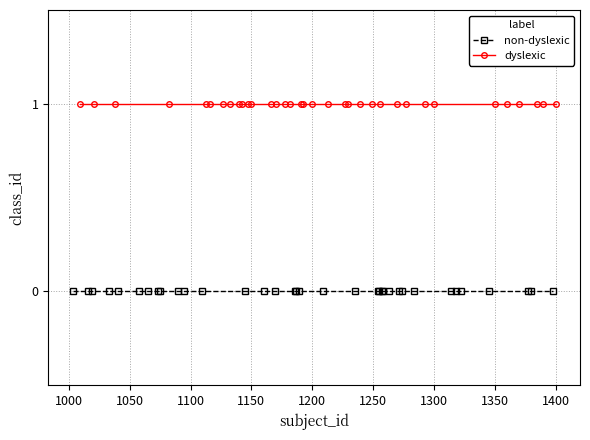

True or false: dyslexic and non-dyslexic intersect in this chart.

False